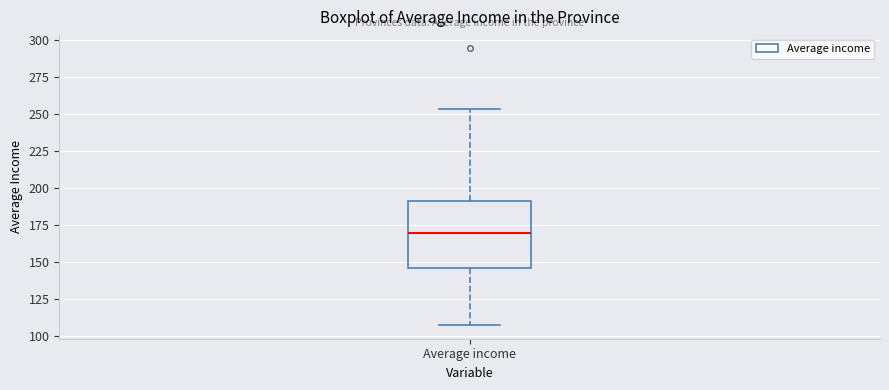

Transcribe this box plot: give where the median line is, the range the box spans, and where the two whiskers end, as read against the y-axis. The values are not printed on the chart, so give them approximately, as read against the axis.

median 170, box 145 to 190, whiskers 110 to 255